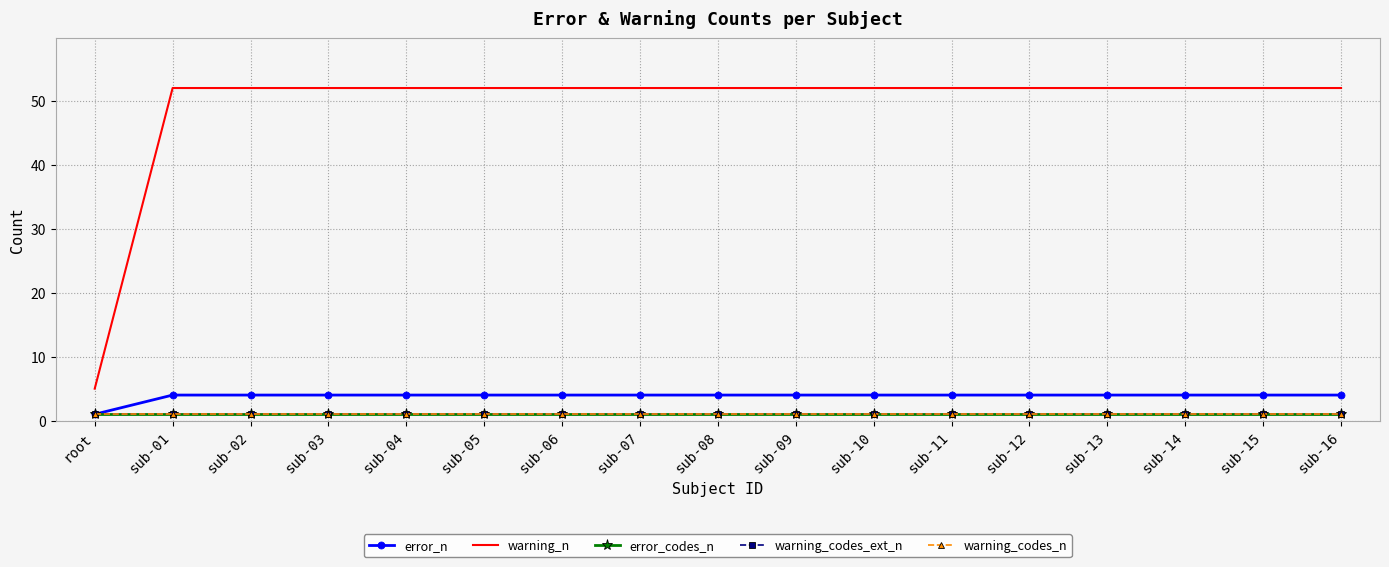

What is the smallest value displayed?

1